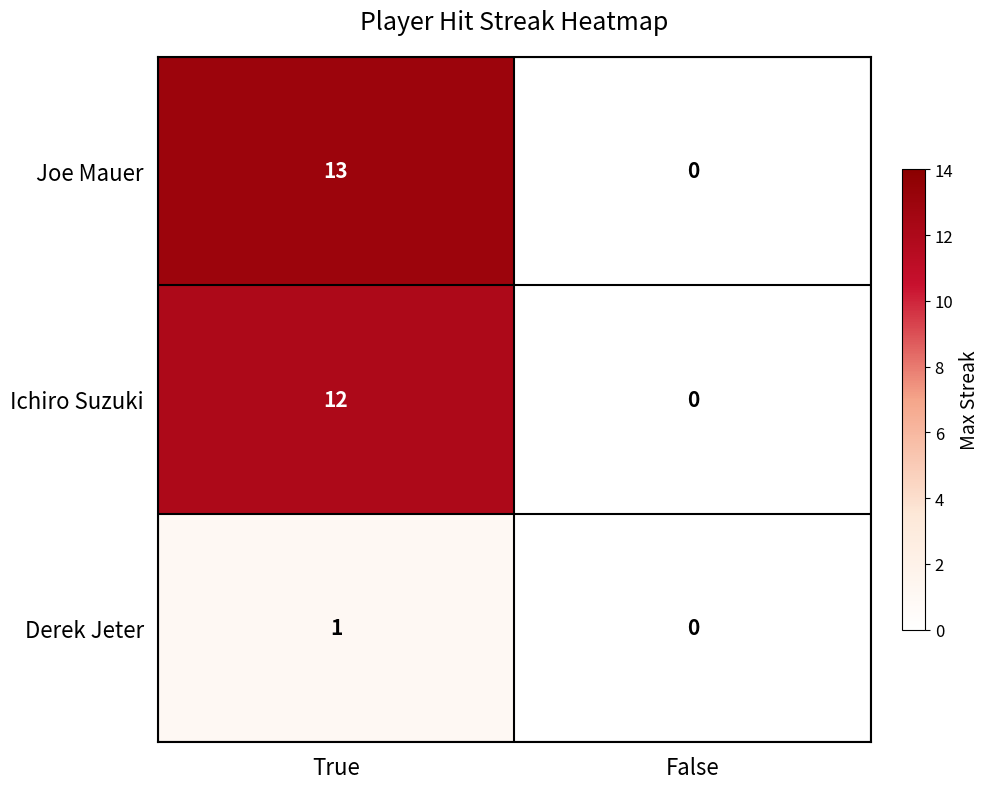

Reading left to right, what are all the values shown in this chart?

Joe Mauer: True=13	False=0
Ichiro Suzuki: True=12	False=0
Derek Jeter: True=1	False=0